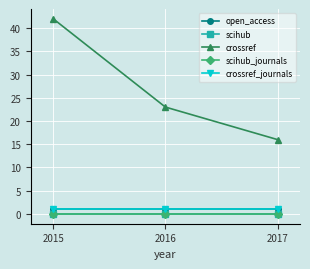

What is the maximum value shown in the chart?

42